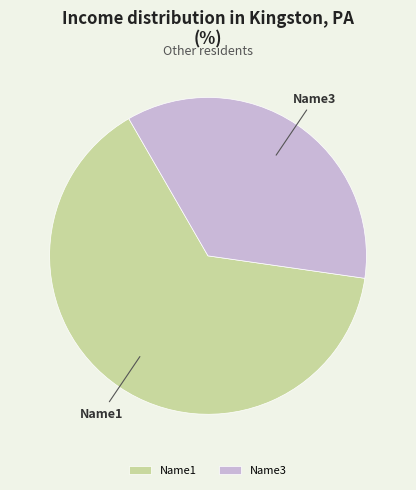

Between Name3 and Name1, which is larger?

Name1